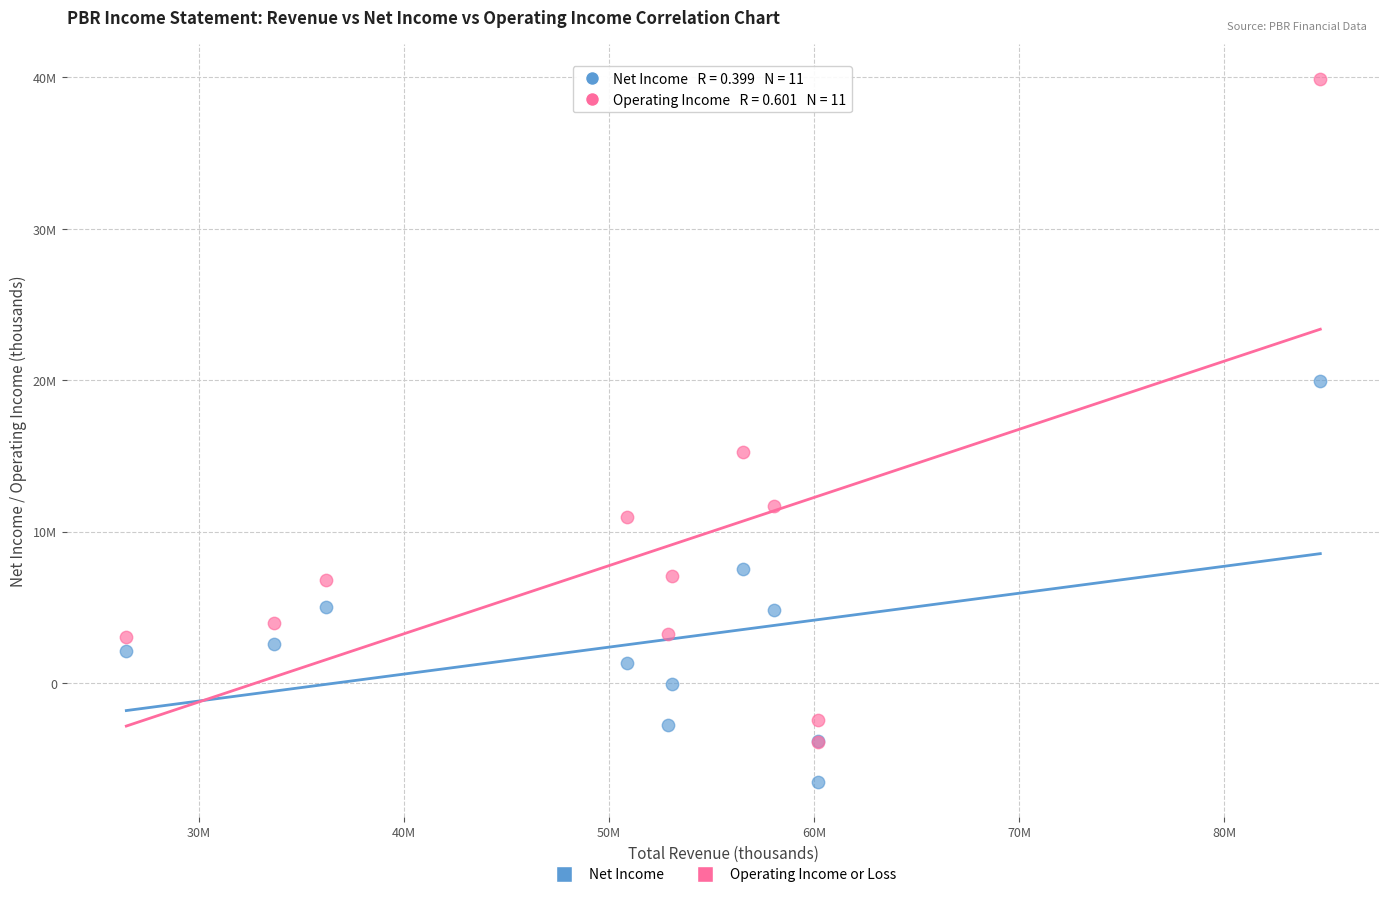

Which series has the widest spread of Y values?

Operating Income or Loss